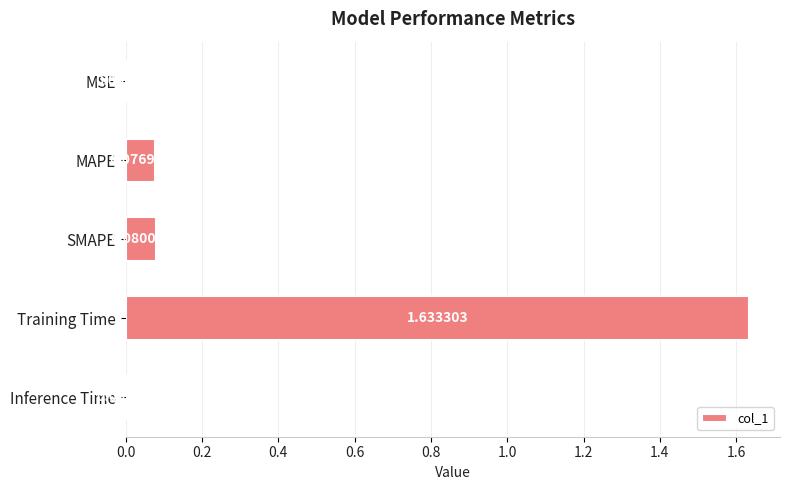

What is the change in value from MAPE to Training Time?

+1.6